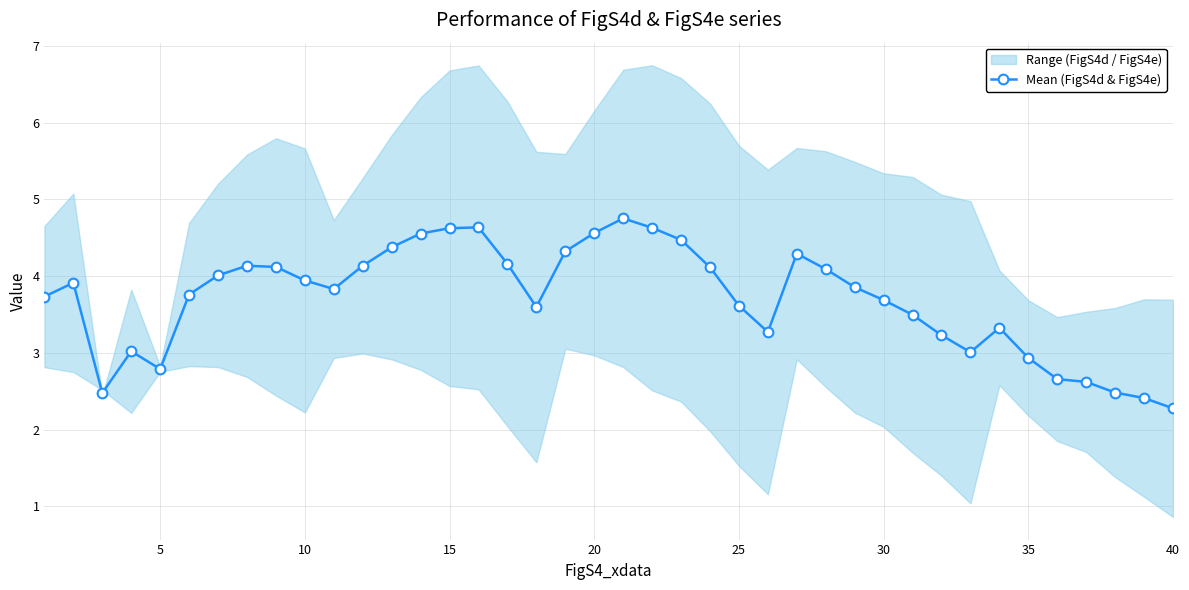

Is it true that Mean (FigS4d & FigS4e) equals 4.6 at 15?

True